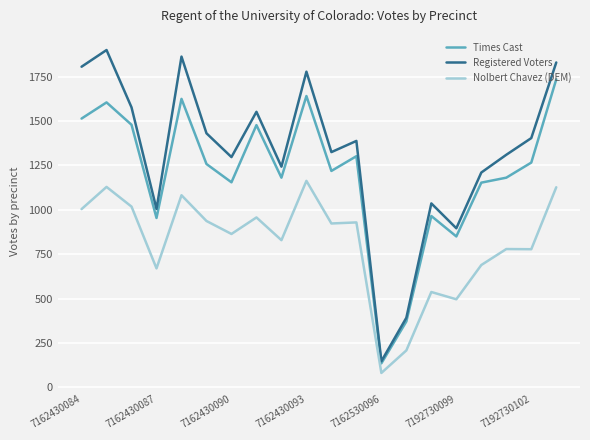

What is the minimum value shown in the chart?

81